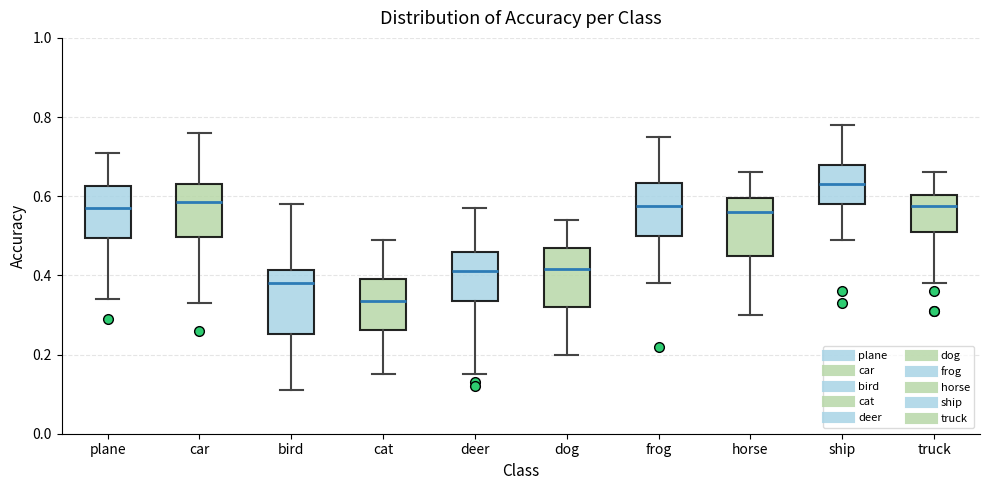

Reading left to right, transcribe this box plot: for each box, give where its median line is, the range the box spans, and where its two whiskers end, as read against the y-axis. The values are not printed on the chart, so give them approximately, as read against the axis.

plane: median 0.58, box 0.50 to 0.62, whiskers 0.34 to 0.72
car: median 0.58, box 0.50 to 0.64, whiskers 0.34 to 0.76
bird: median 0.38, box 0.26 to 0.42, whiskers 0.12 to 0.58
cat: median 0.34, box 0.26 to 0.40, whiskers 0.16 to 0.50
deer: median 0.42, box 0.34 to 0.46, whiskers 0.16 to 0.58
dog: median 0.42, box 0.32 to 0.48, whiskers 0.20 to 0.54
frog: median 0.58, box 0.50 to 0.64, whiskers 0.38 to 0.76
horse: median 0.56, box 0.46 to 0.60, whiskers 0.30 to 0.66
ship: median 0.64, box 0.58 to 0.68, whiskers 0.50 to 0.78
truck: median 0.58, box 0.52 to 0.60, whiskers 0.38 to 0.66